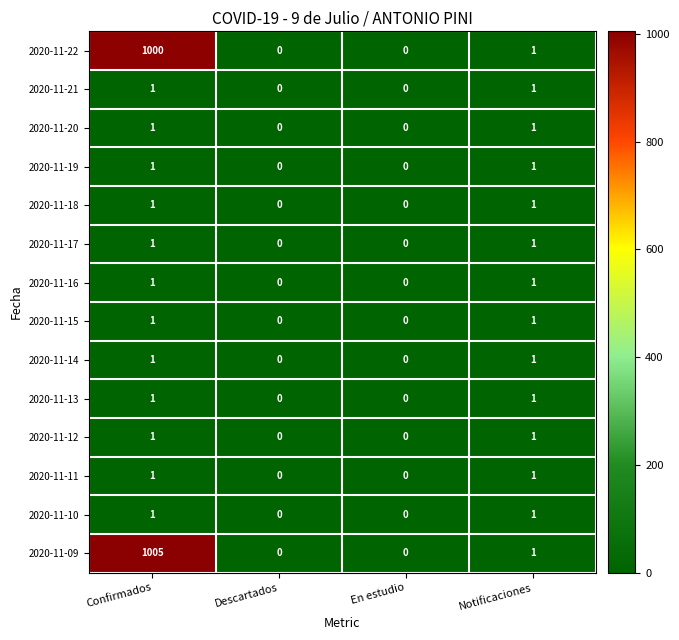

Which series changed the most between Confirmados and Notificaciones?

2020-11-09